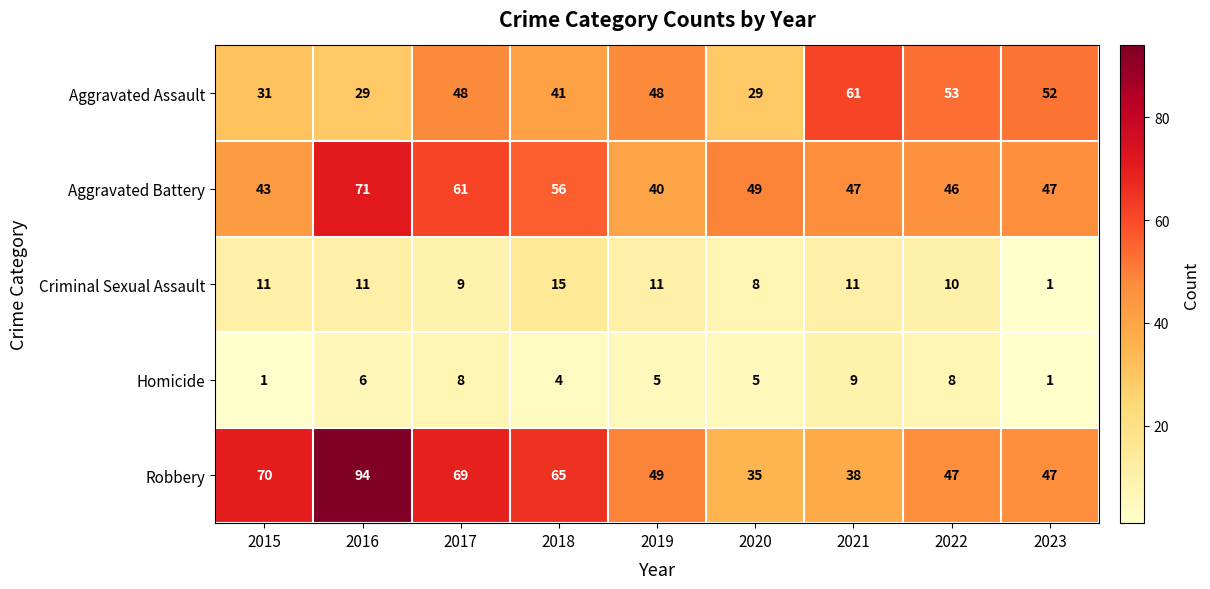

What is the difference between the second highest and minimum values in the Homicide series?

7